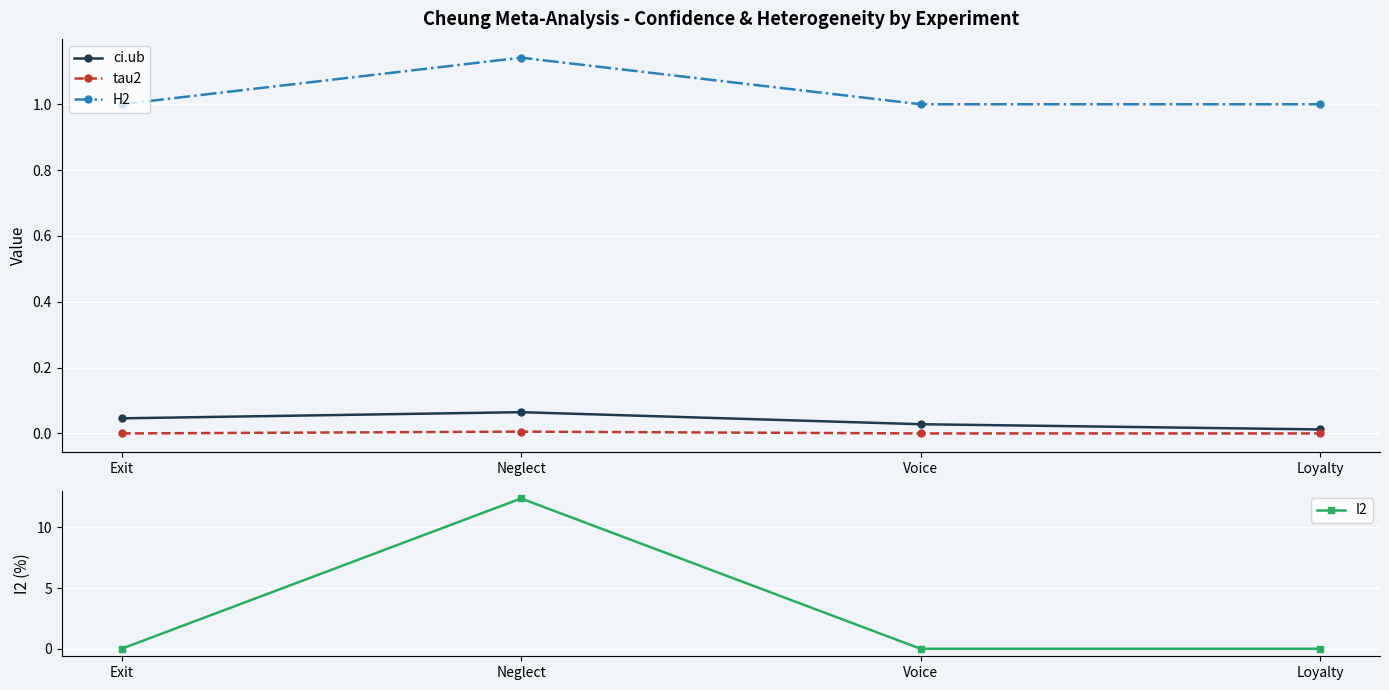

Is this an area chart (filled region under the line)?

No